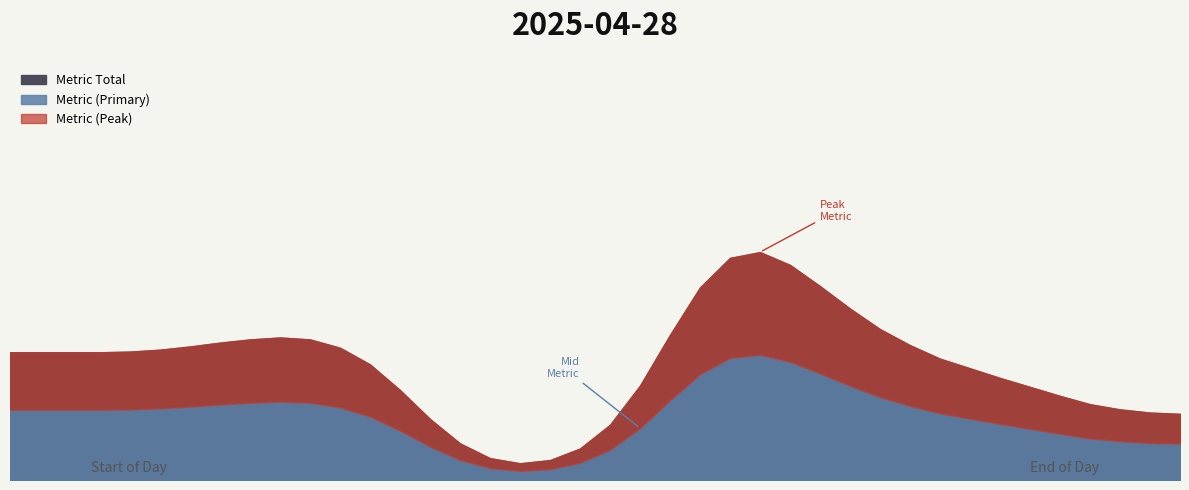

True or false: there are more than 0 points higher than both neighbors.

True